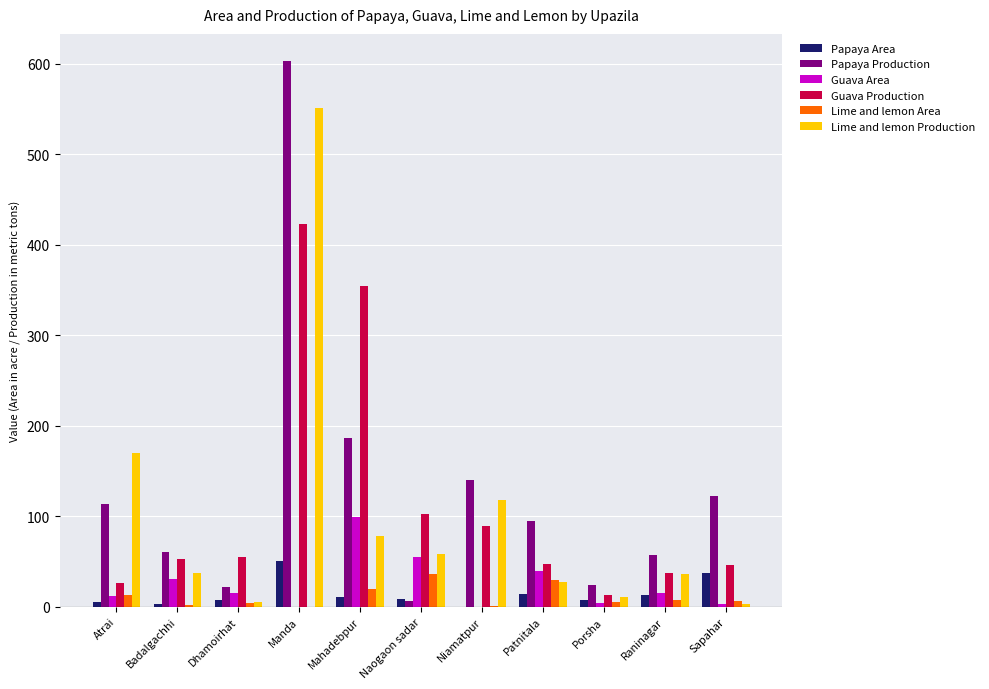

How many groups of bars are there?

11